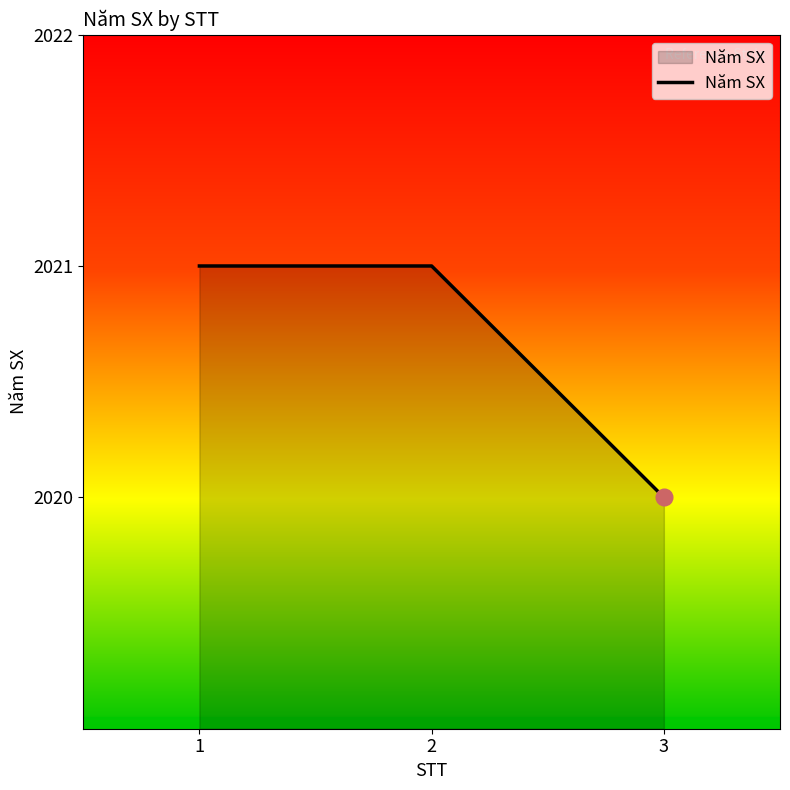

True or false: the data shows 2021 at 2.

True